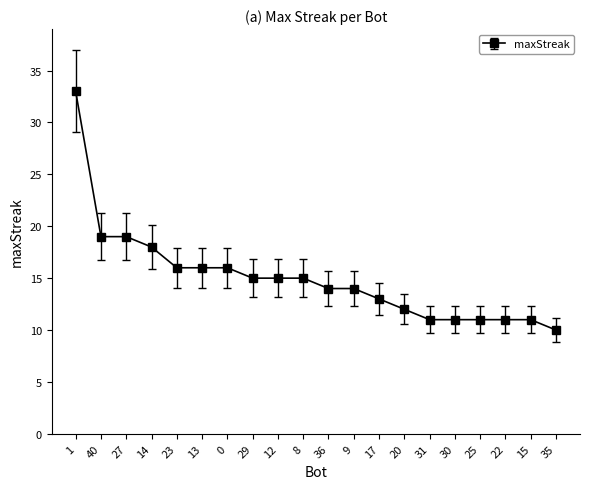

What is the sum of all values?

300